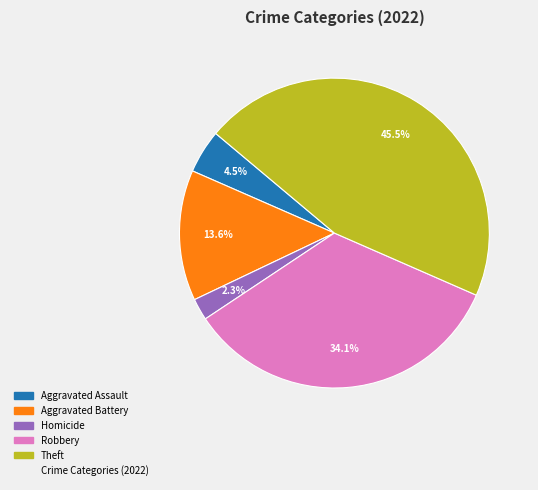

Does any single category account for the majority?

No